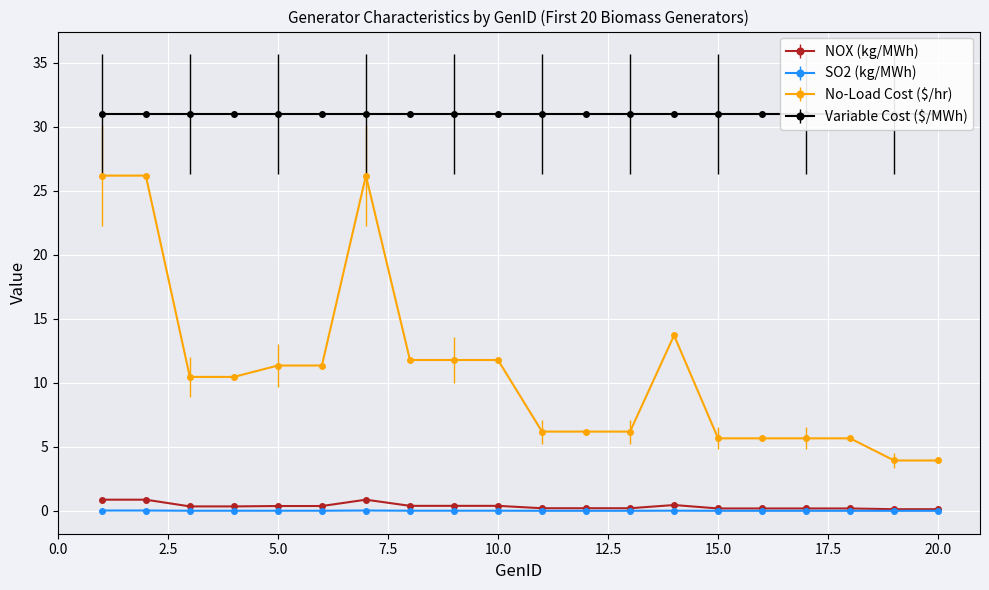

The No-Load Cost ($/hr) series shows 0.0 at 20.0. True or false?

False